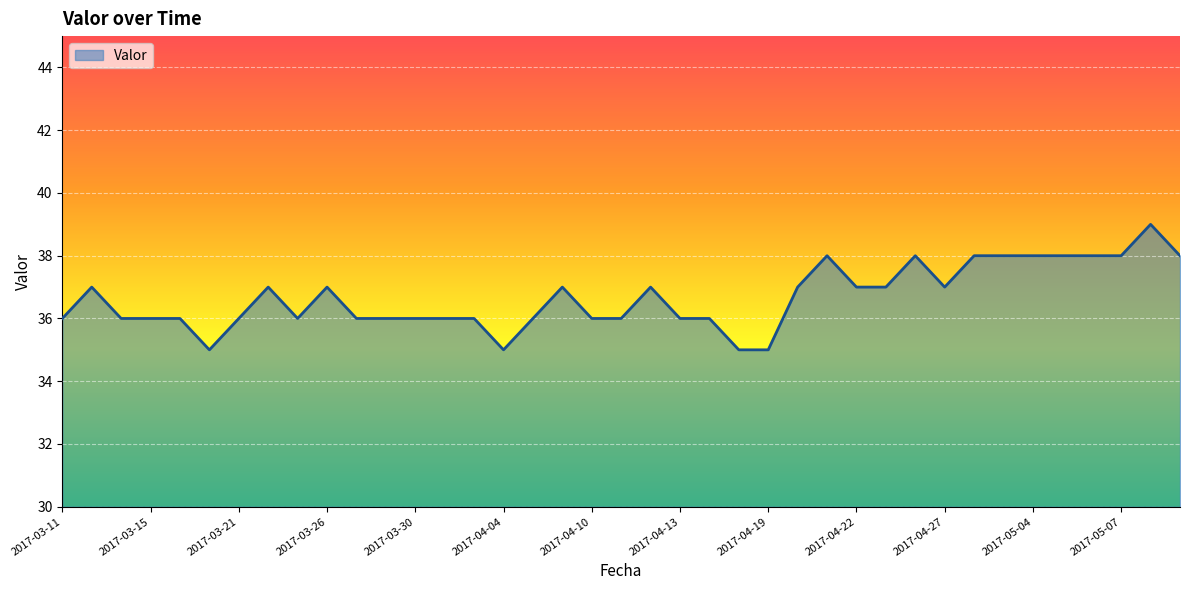

What is the difference between the maximum and minimum values?

4